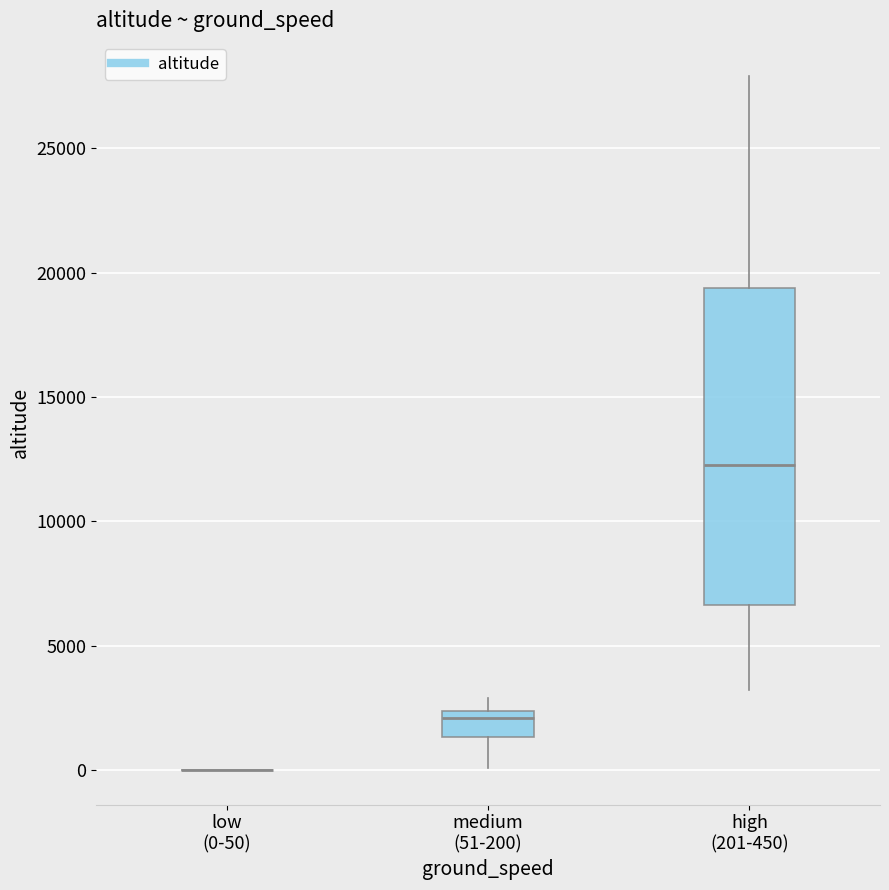

Which box is the tallest, from its lower edge to its upper edge?

high (201-450)